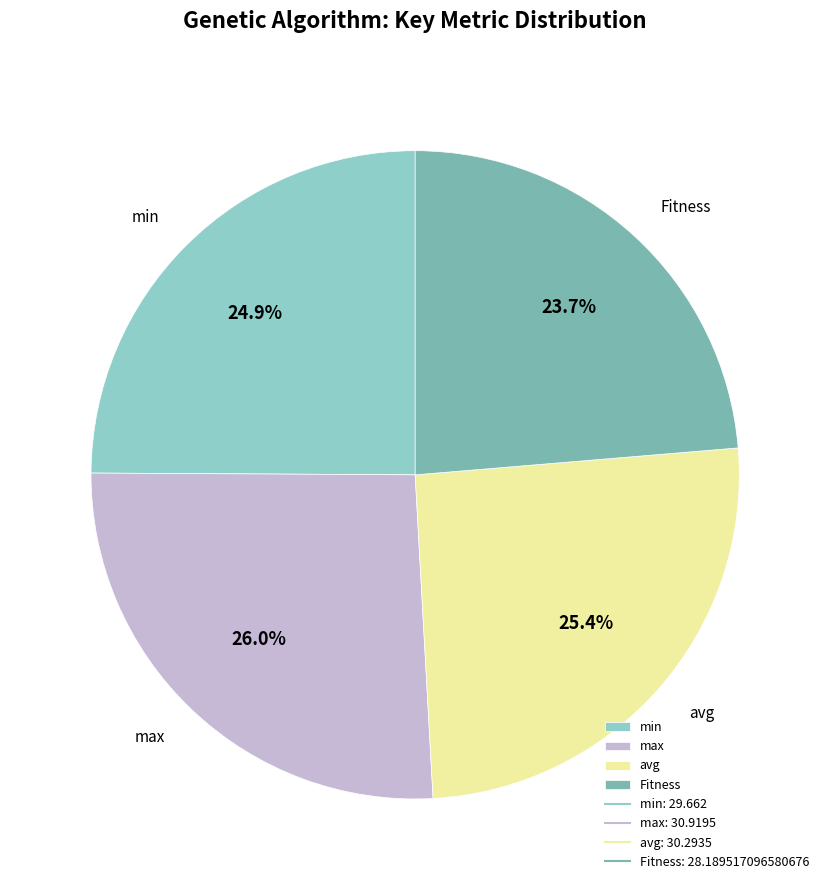

To the nearest percent, what portion does avg represent?

25%